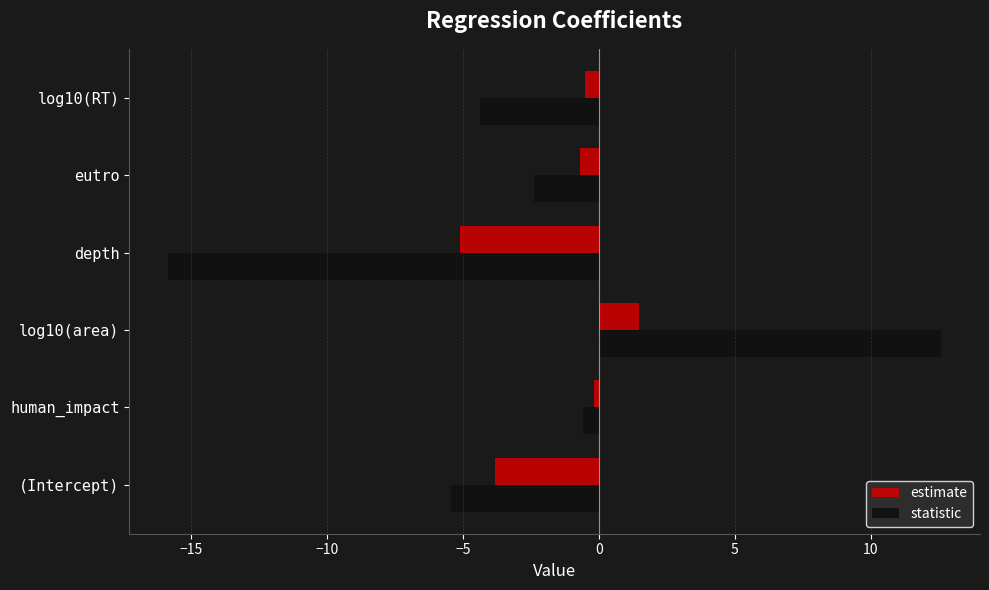

Which label corresponds to the largest value in the chart?

log10(area)